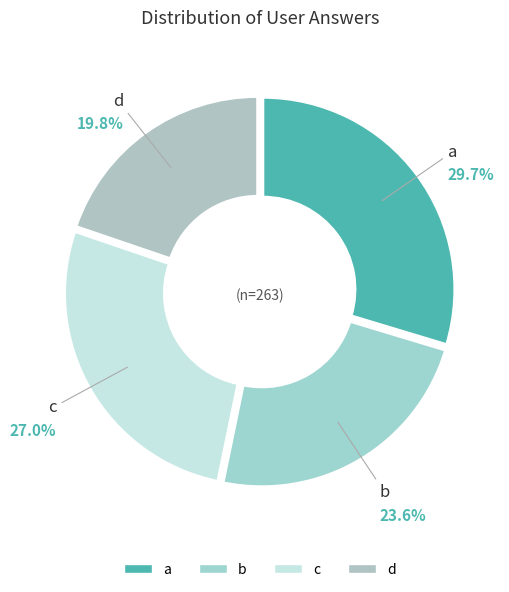

The a slice represents 30% of the pie. True or false?

True